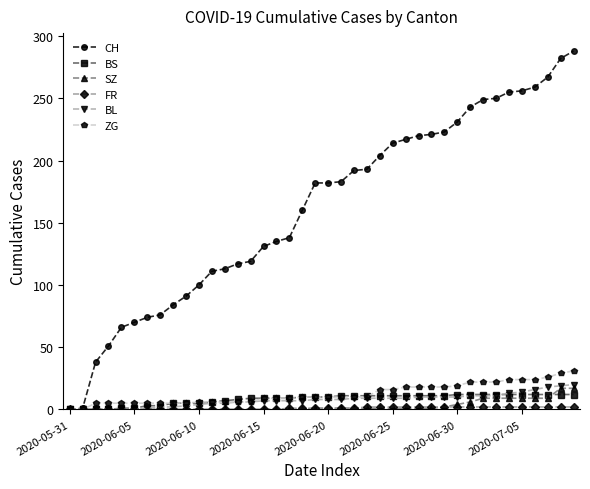

At how many categories does at least one series exceed 199?

16